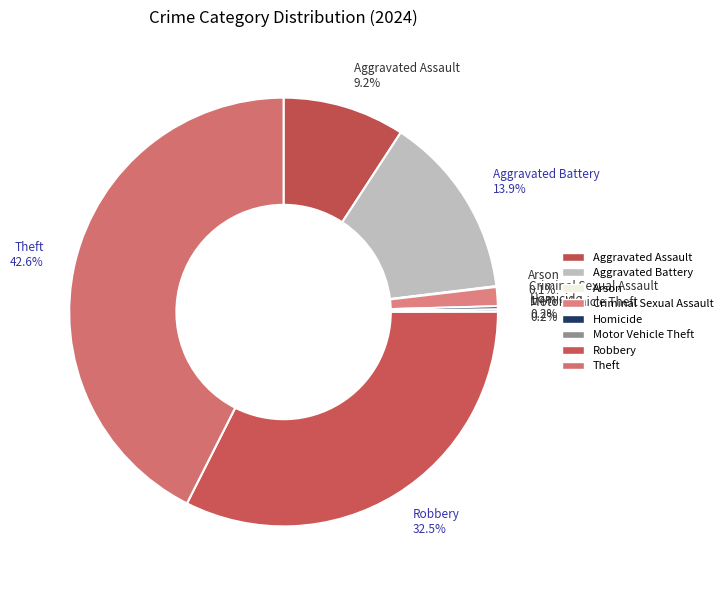

The Aggravated Battery slice represents 14% of the pie. True or false?

True